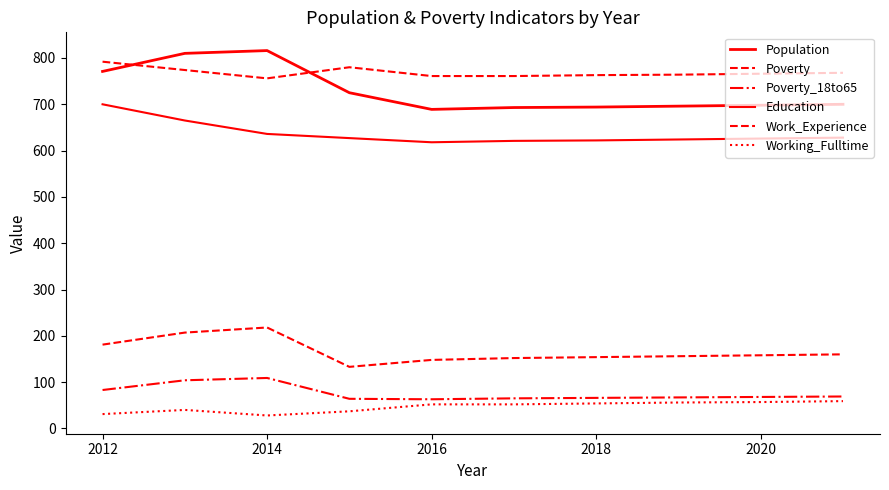

Which label corresponds to the smallest value in the chart?

2014